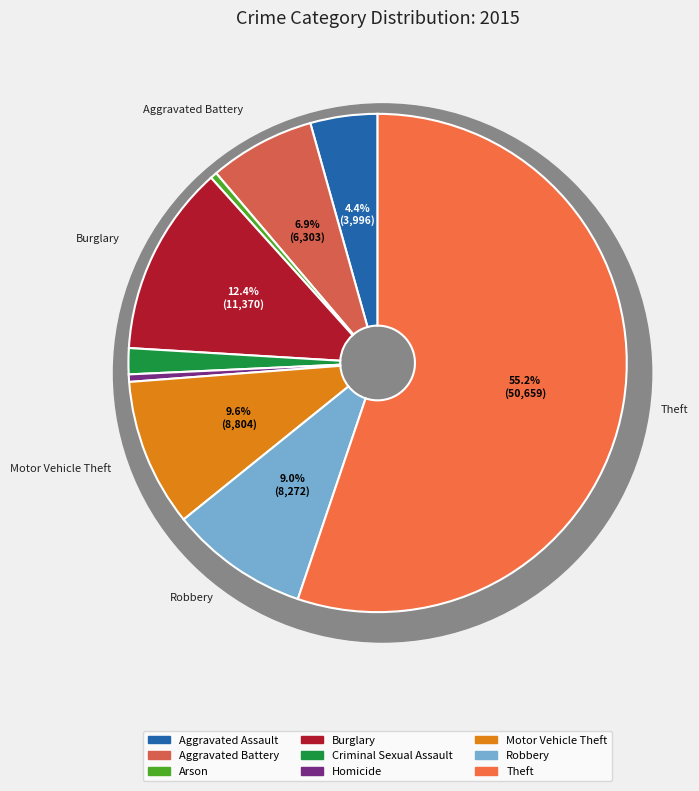

Count the number of slices in the pie.

9